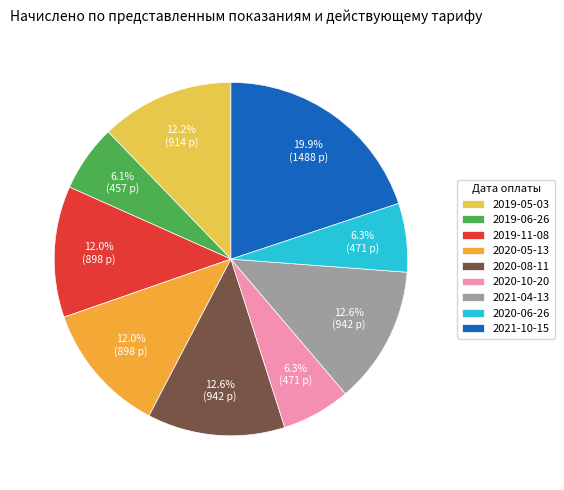

True or false: 2020-05-13 accounts for 18% of the total.

False